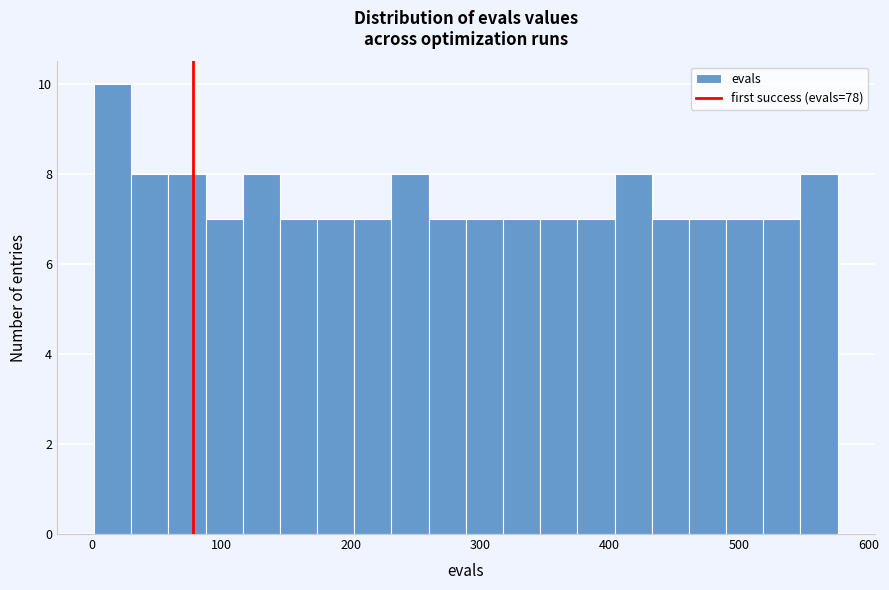

Around what value on the x-axis is the tallest bar? Give the approximate position of its centre, as read against the axis.

20